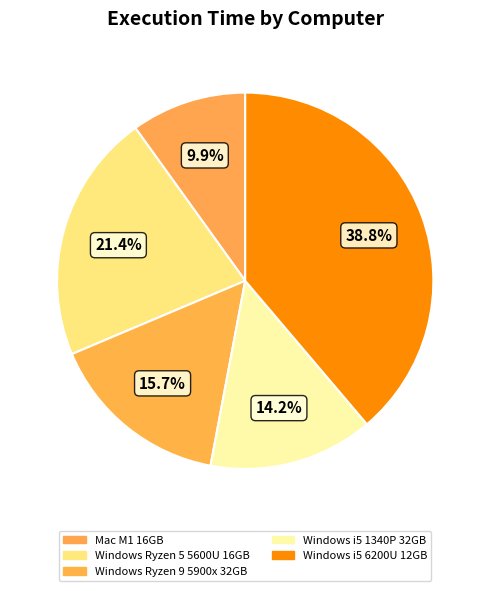

Is Mac M1 16GB the majority of the pie?

No